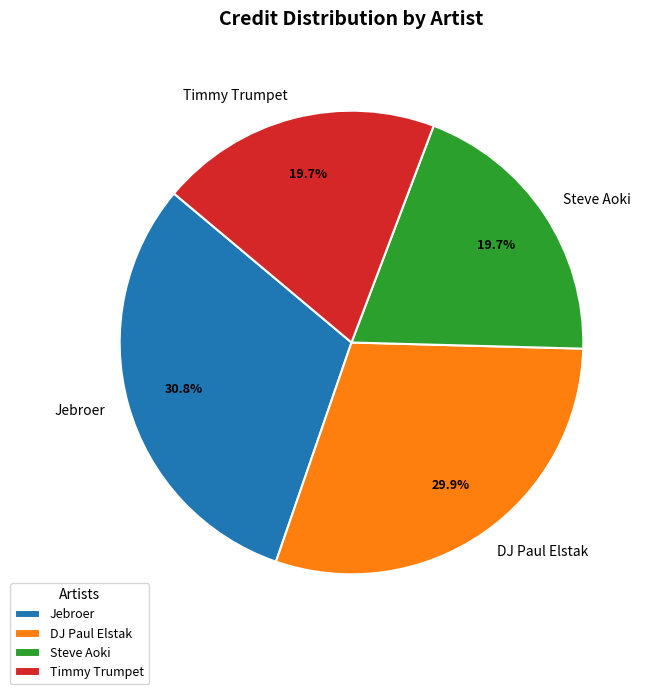

Approximately how many times larger is the value at Steve Aoki compared to Timmy Trumpet?

1.0